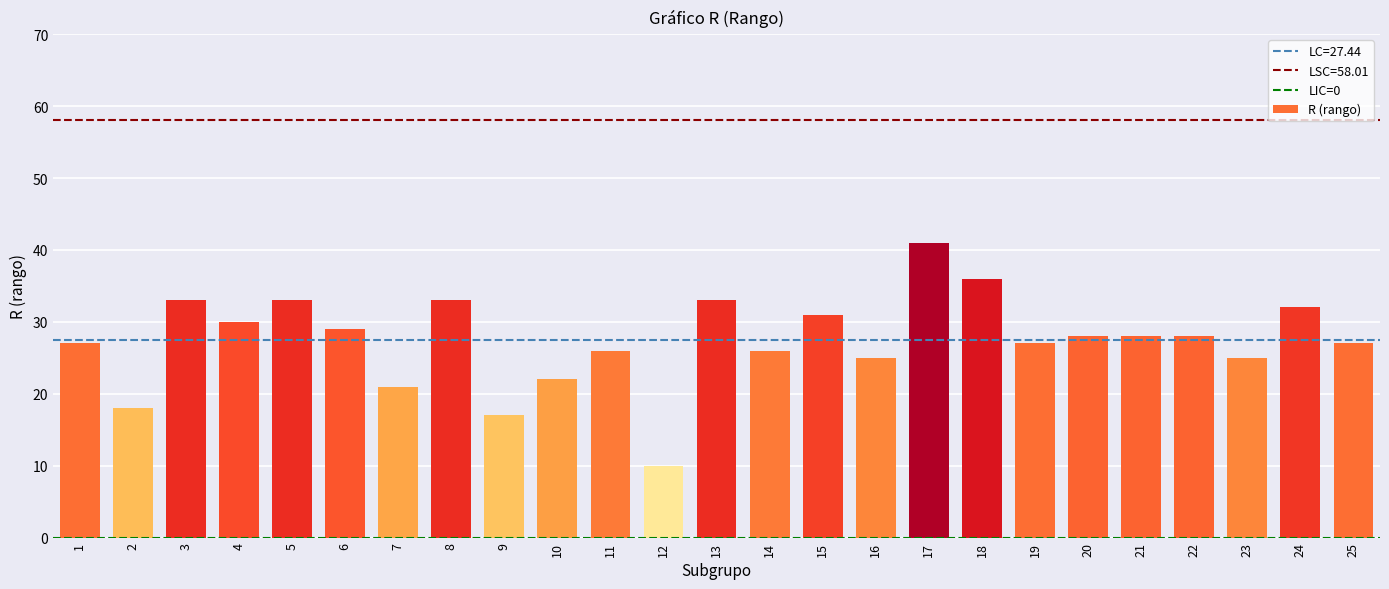

Between 9 and 20, which is larger?

20